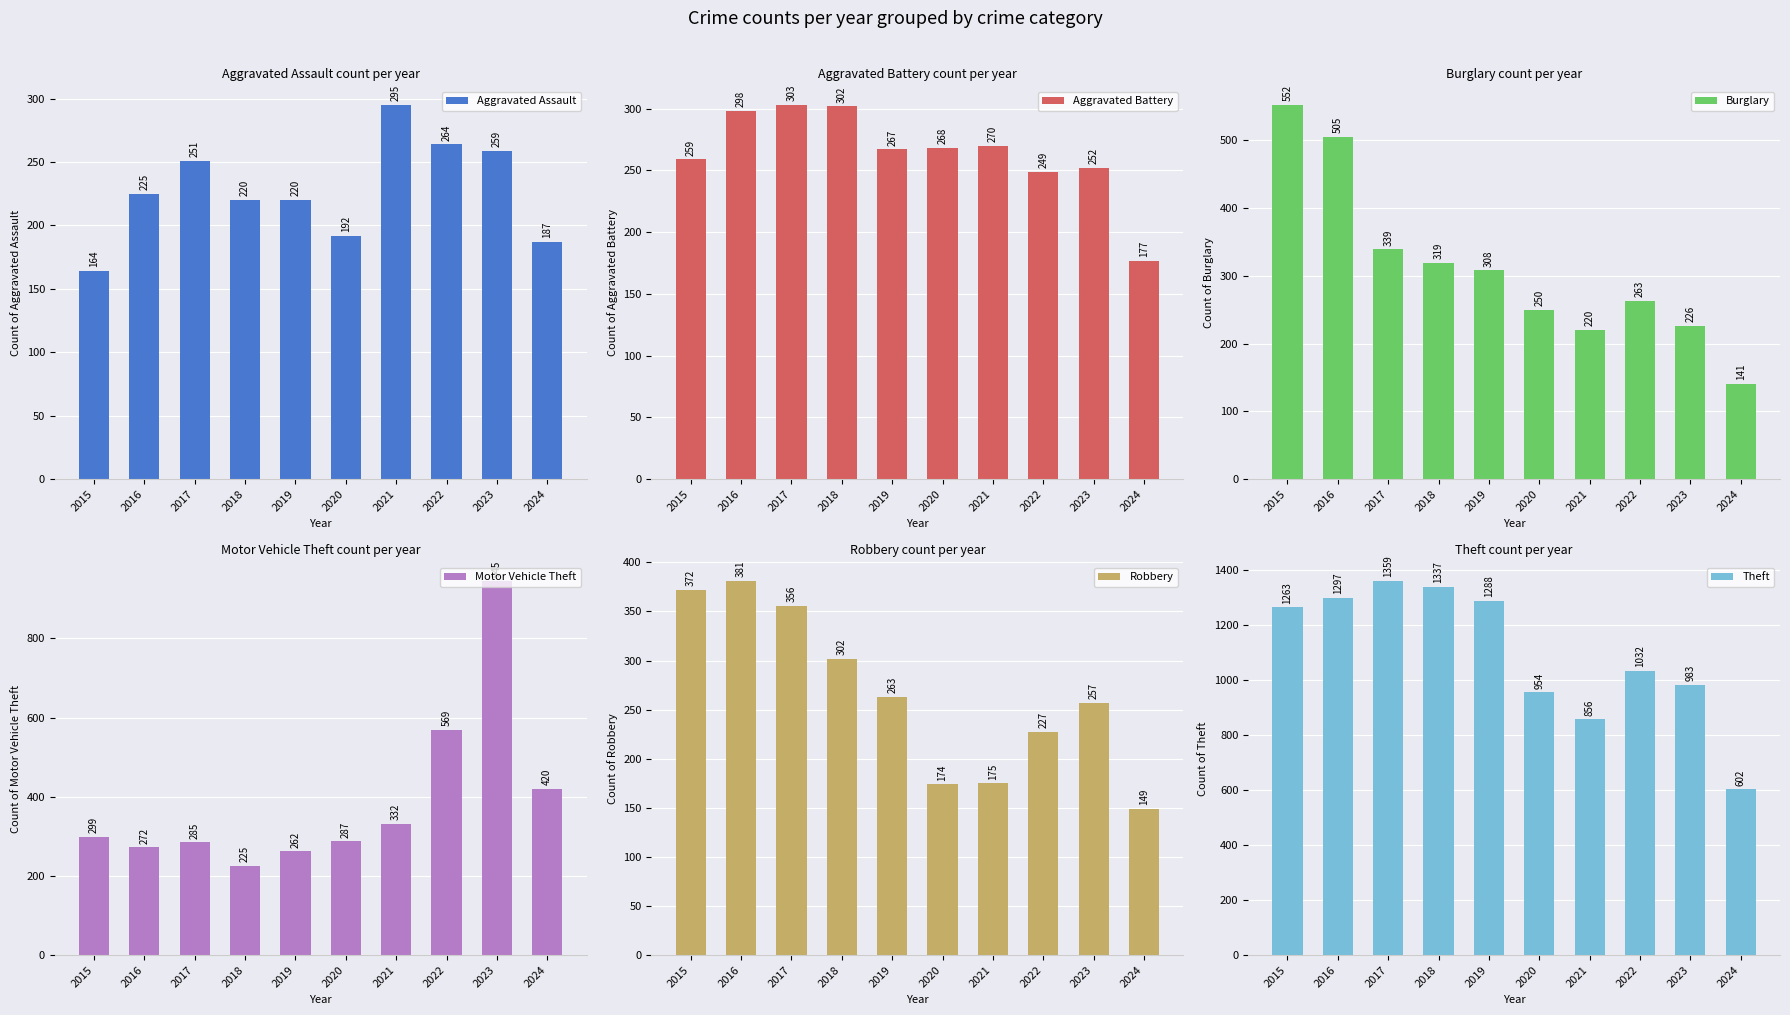

What is the sum of all Aggravated Battery values?

2645